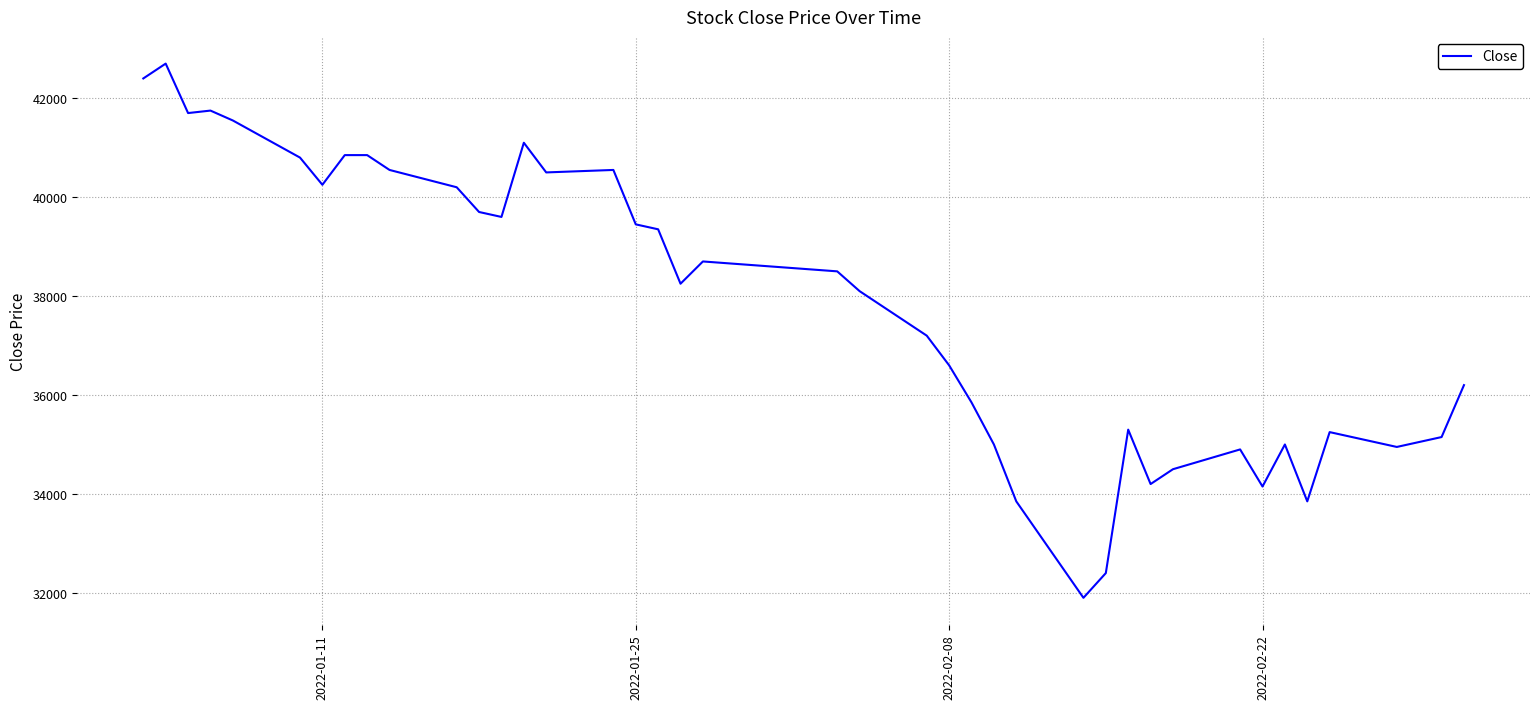

What is the greatest value displayed?

42700